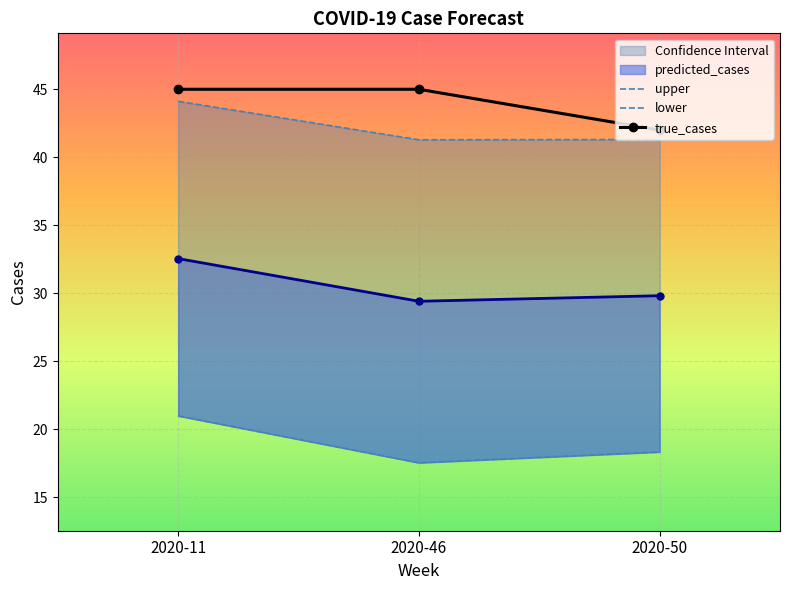

How many values in the true_cases series are below 45?

1